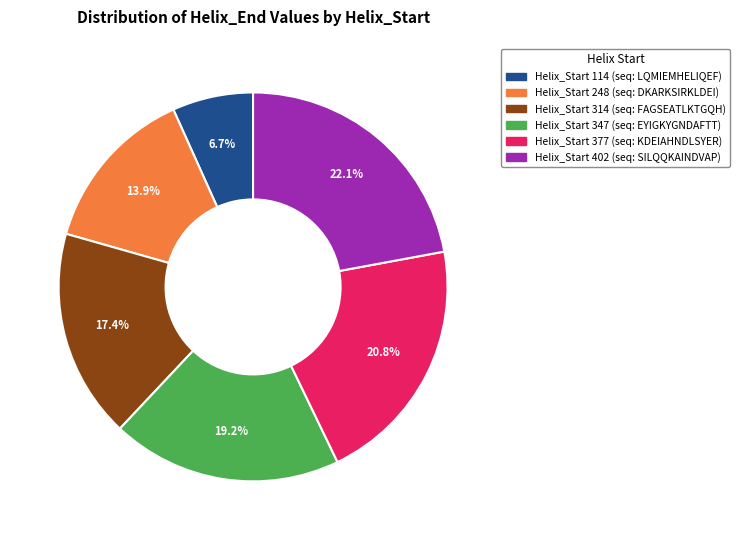

Is there a majority slice in this chart?

No